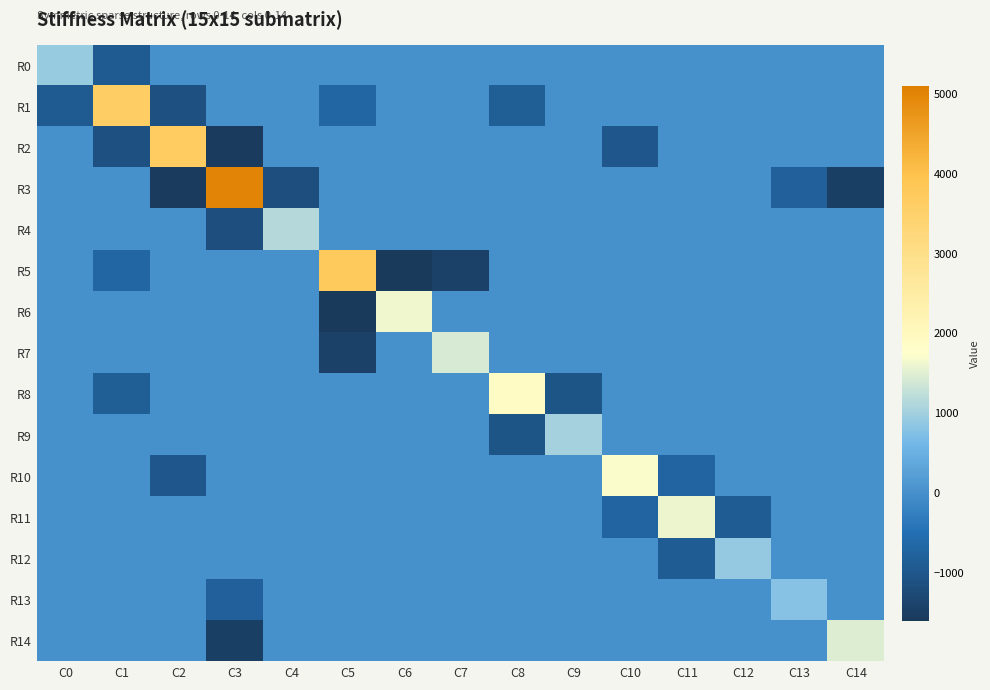

Reading left to right, transcribe all the data shown in this chart.

R0: C0=914.8	C1=-934.9	C2=0.0	C3=0.0	C4=0.0	C5=0.0	C6=0.0	C7=0.0	C8=0.0	C9=0.0	C10=0.0	C11=0.0	C12=0.0	C13=0.0	C14=0.0
R1: C0=-934.9	C1=3595.7	C2=-1115.0	C3=0.0	C4=0.0	C5=-685.2	C6=0.0	C7=0.0	C8=-861.6	C9=0.0	C10=0.0	C11=0.0	C12=0.0	C13=0.0	C14=0.0
R2: C0=0.0	C1=-1115.0	C2=3667.7	C3=-1569.6	C4=0.0	C5=0.0	C6=0.0	C7=0.0	C8=0.0	C9=0.0	C10=-981.5	C11=0.0	C12=0.0	C13=0.0	C14=0.0
R3: C0=0.0	C1=0.0	C2=-1569.6	C3=5001.2	C4=-1160.6	C5=0.0	C6=0.0	C7=0.0	C8=0.0	C9=0.0	C10=0.0	C11=0.0	C12=0.0	C13=-793.7	C14=-1479.4
R4: C0=0.0	C1=0.0	C2=0.0	C3=-1160.6	C4=1161.8	C5=0.0	C6=0.0	C7=0.0	C8=0.0	C9=0.0	C10=0.0	C11=0.0	C12=0.0	C13=0.0	C14=0.0
R5: C0=0.0	C1=-685.2	C2=0.0	C3=0.0	C4=0.0	C5=3745.5	C6=-1635.7	C7=-1421.0	C8=0.0	C9=0.0	C10=0.0	C11=0.0	C12=0.0	C13=0.0	C14=0.0
R6: C0=0.0	C1=0.0	C2=0.0	C3=0.0	C4=0.0	C5=-1635.7	C6=1639.5	C7=0.0	C8=0.0	C9=0.0	C10=0.0	C11=0.0	C12=0.0	C13=0.0	C14=0.0
R7: C0=0.0	C1=0.0	C2=0.0	C3=0.0	C4=0.0	C5=-1421.0	C6=0.0	C7=1422.8	C8=0.0	C9=0.0	C10=0.0	C11=0.0	C12=0.0	C13=0.0	C14=0.0
R8: C0=0.0	C1=-861.6	C2=0.0	C3=0.0	C4=0.0	C5=0.0	C6=0.0	C7=0.0	C8=1896.4	C9=-1033.0	C10=0.0	C11=0.0	C12=0.0	C13=0.0	C14=0.0
R9: C0=0.0	C1=0.0	C2=0.0	C3=0.0	C4=0.0	C5=0.0	C6=0.0	C7=0.0	C8=-1033.0	C9=1034.1	C10=0.0	C11=0.0	C12=0.0	C13=0.0	C14=0.0
R10: C0=0.0	C1=0.0	C2=-981.5	C3=0.0	C4=0.0	C5=0.0	C6=0.0	C7=0.0	C8=0.0	C9=0.0	C10=1707.4	C11=-725.4	C12=0.0	C13=0.0	C14=0.0
R11: C0=0.0	C1=0.0	C2=0.0	C3=0.0	C4=0.0	C5=0.0	C6=0.0	C7=0.0	C8=0.0	C9=0.0	C10=-725.4	C11=1614.4	C12=-887.1	C13=0.0	C14=0.0
R12: C0=0.0	C1=0.0	C2=0.0	C3=0.0	C4=0.0	C5=0.0	C6=0.0	C7=0.0	C8=0.0	C9=0.0	C10=0.0	C11=-887.1	C12=888.3	C13=0.0	C14=0.0
R13: C0=0.0	C1=0.0	C2=0.0	C3=-793.7	C4=0.0	C5=0.0	C6=0.0	C7=0.0	C8=0.0	C9=0.0	C10=0.0	C11=0.0	C12=0.0	C13=795.5	C14=0.0
R14: C0=0.0	C1=0.0	C2=0.0	C3=-1479.4	C4=0.0	C5=0.0	C6=0.0	C7=0.0	C8=0.0	C9=0.0	C10=0.0	C11=0.0	C12=0.0	C13=0.0	C14=1483.1